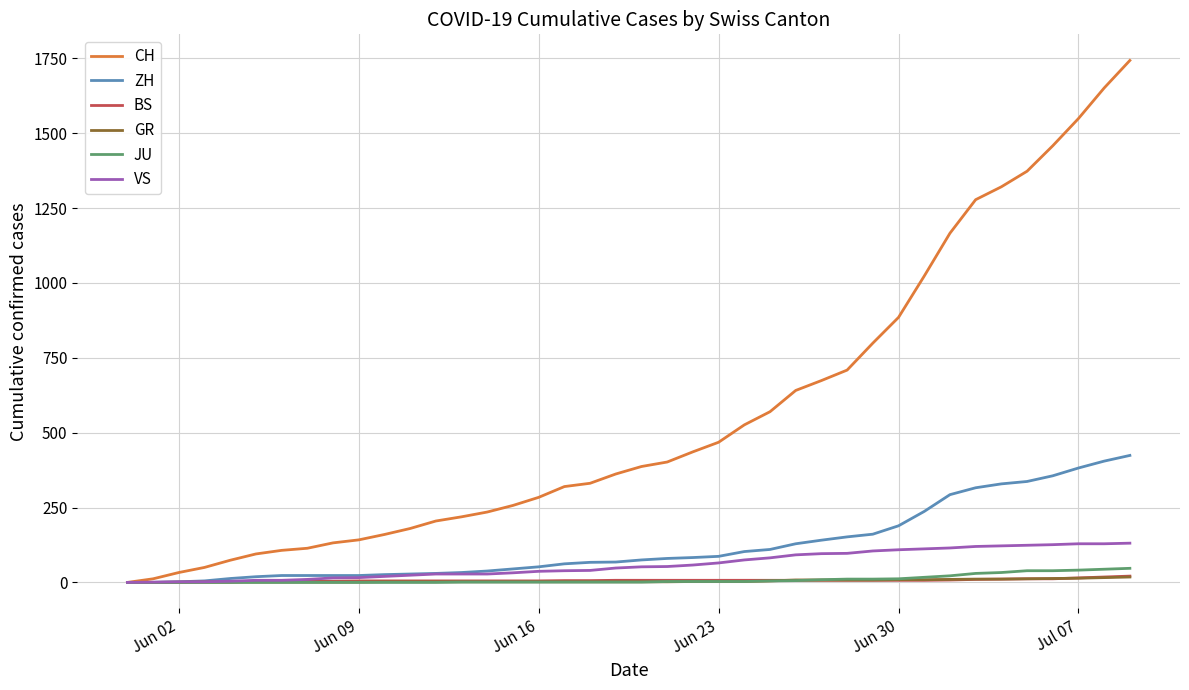

Which series has the largest total across all categories?

CH